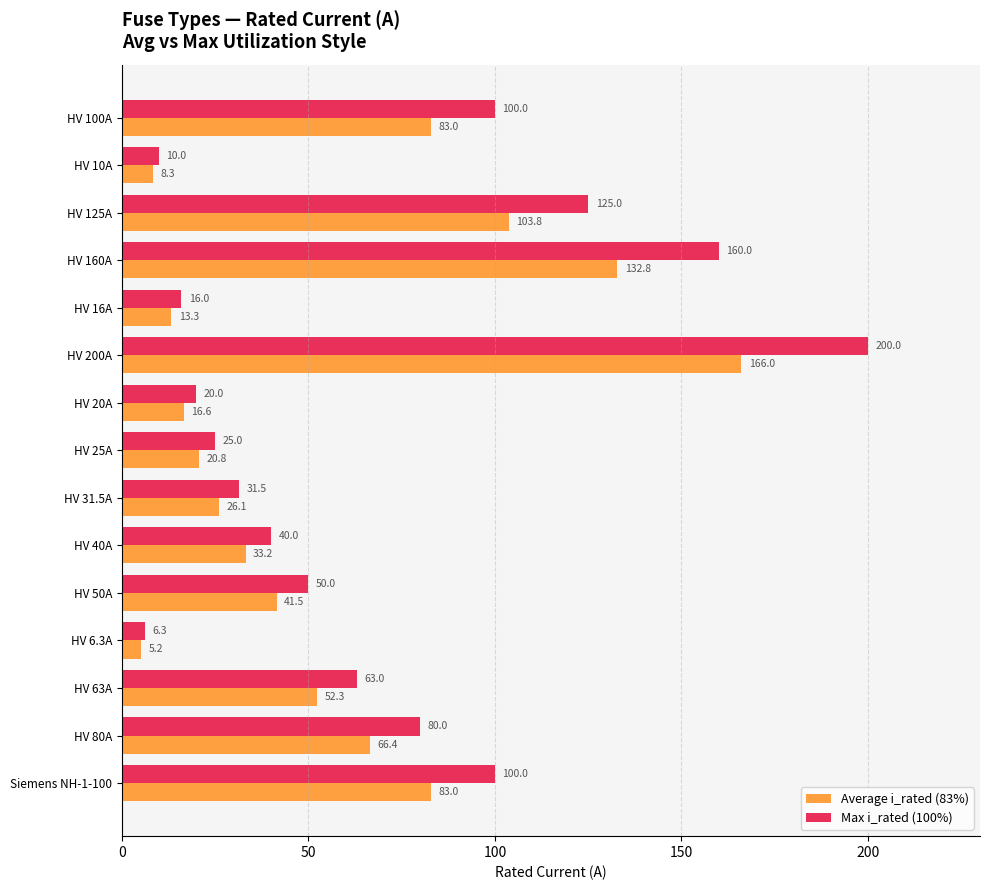

What is the difference between the Max i_rated (100%) values at HV 40A and HV 160A?

120.0